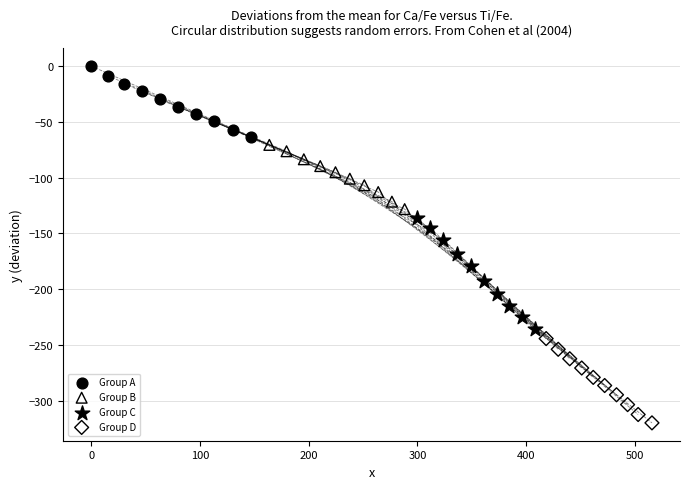

Which series contains the lowest Y value?

Group D